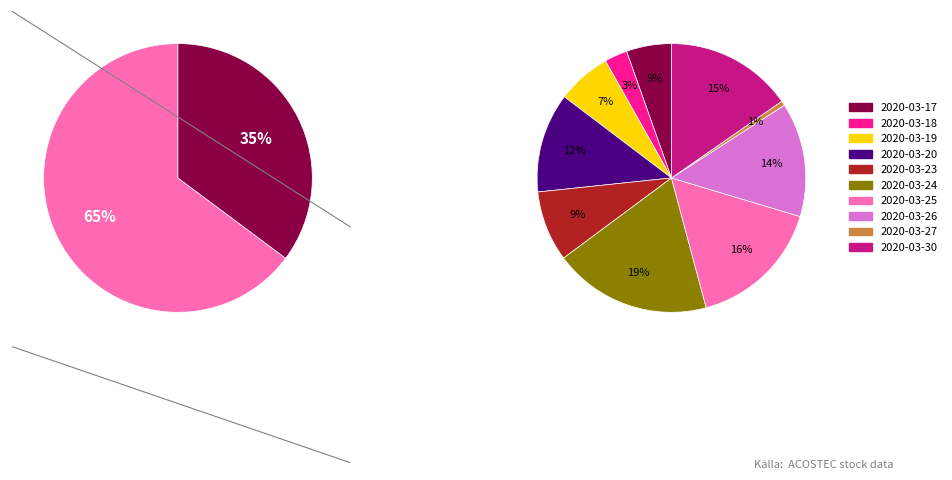

To the nearest percent, what is the average slice percentage?

10%